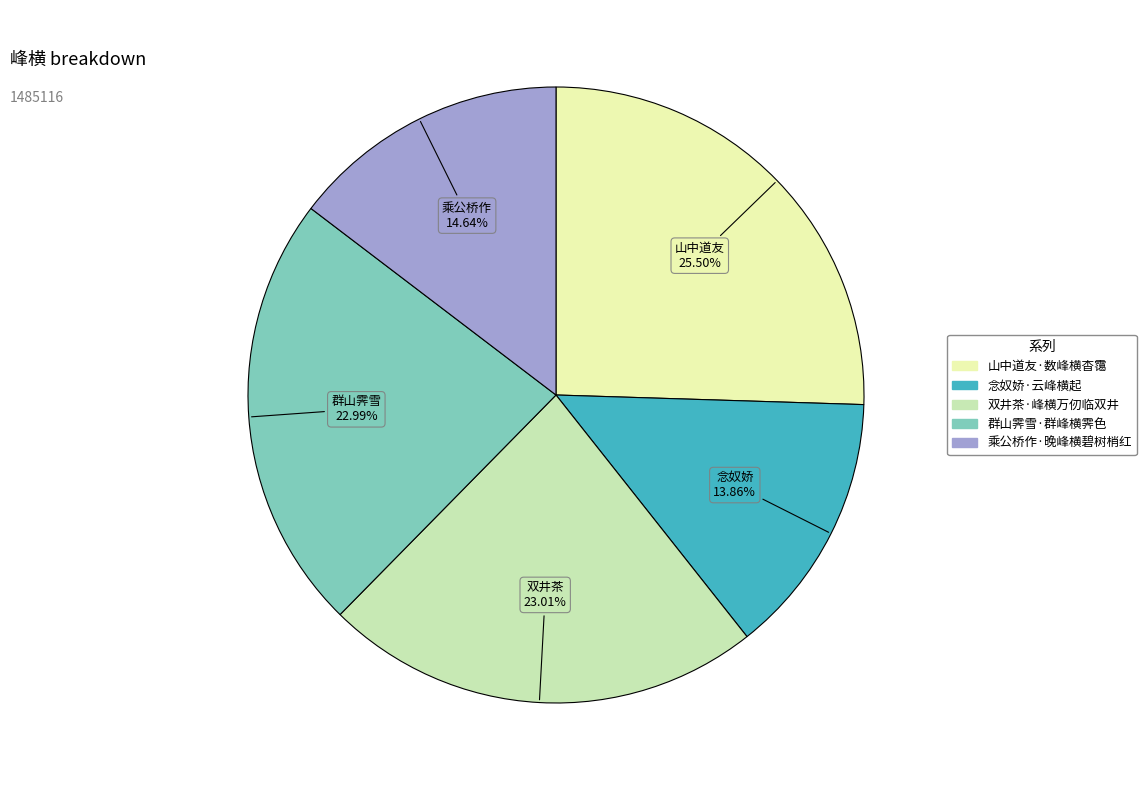

Does any single category account for the majority?

No